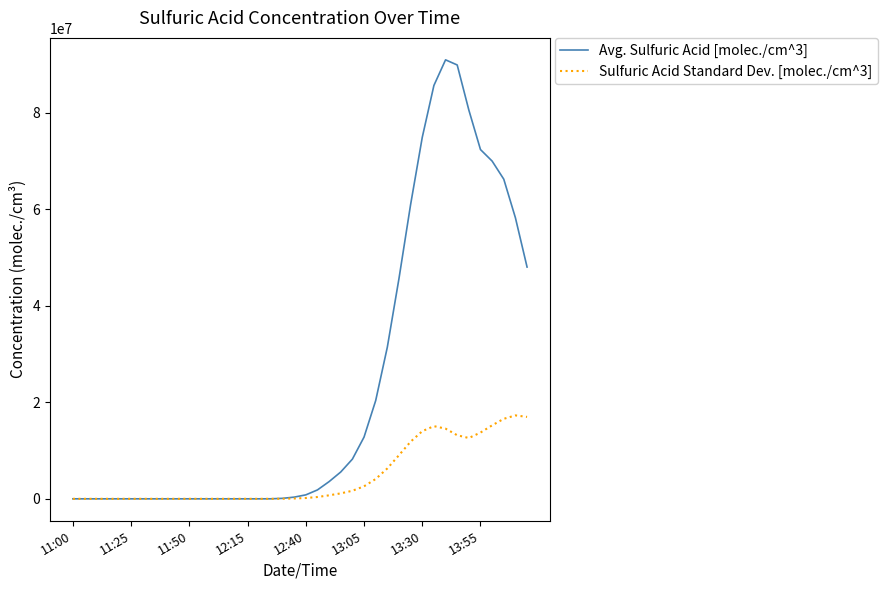

What are all the series names shown in the legend?

Avg. Sulfuric Acid [molec./cm^3], Sulfuric Acid Standard Dev. [molec./cm^3]